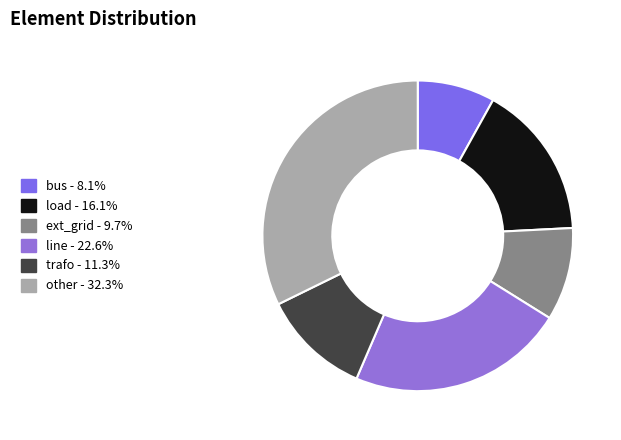

To the nearest percent, what is the difference between the largest and smallest slice percentages?

24%